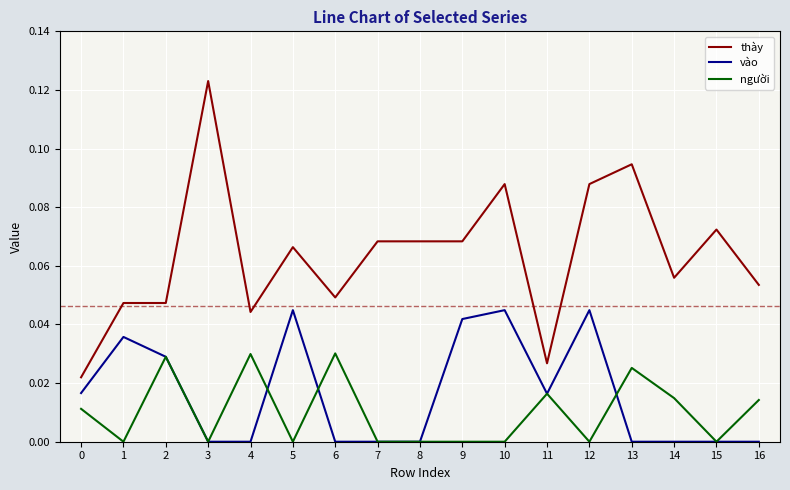

Count the number of data series in this chart.

3